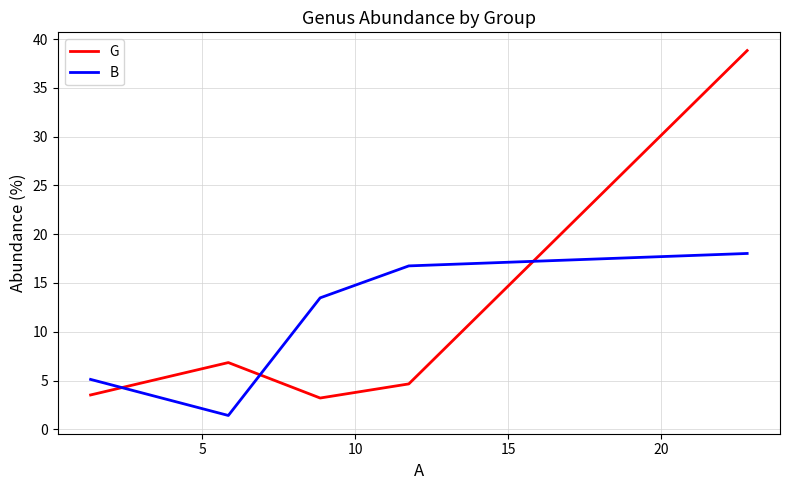

How many lines are shown in the chart?

2